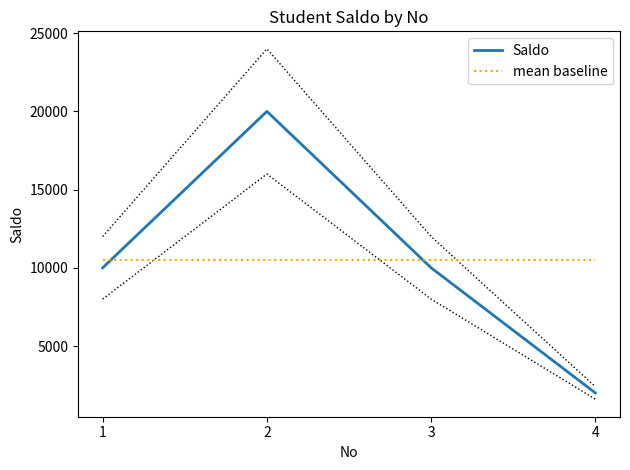

Which series ends up on top after the final intersection of Saldo and mean baseline?

mean baseline